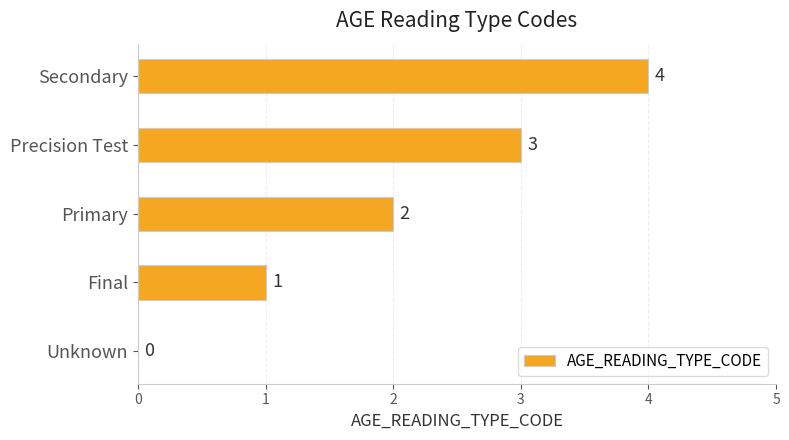

Is it true that the value at Unknown is 0?

True